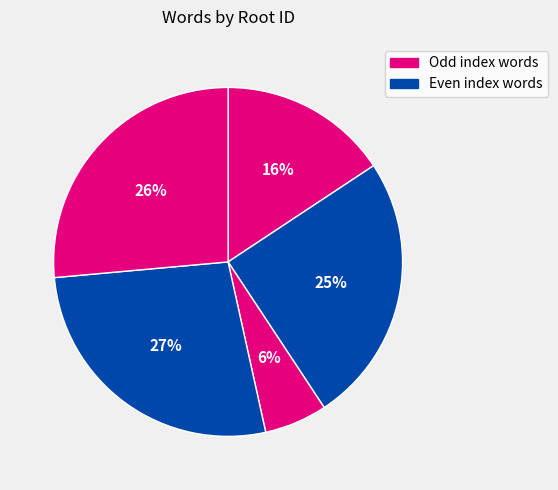

How many slices are in this pie chart?

5